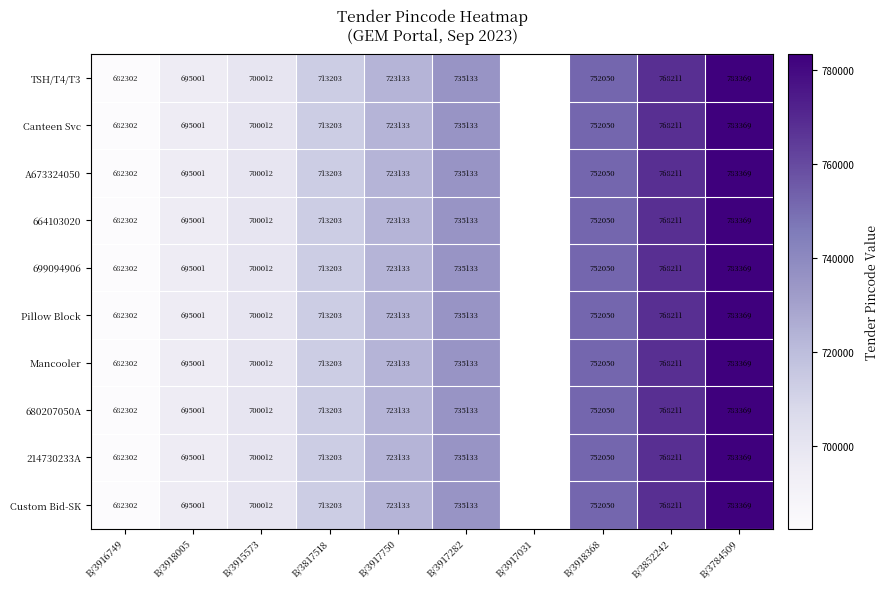

What is the total value across all series at B/3915573?

7000120.0